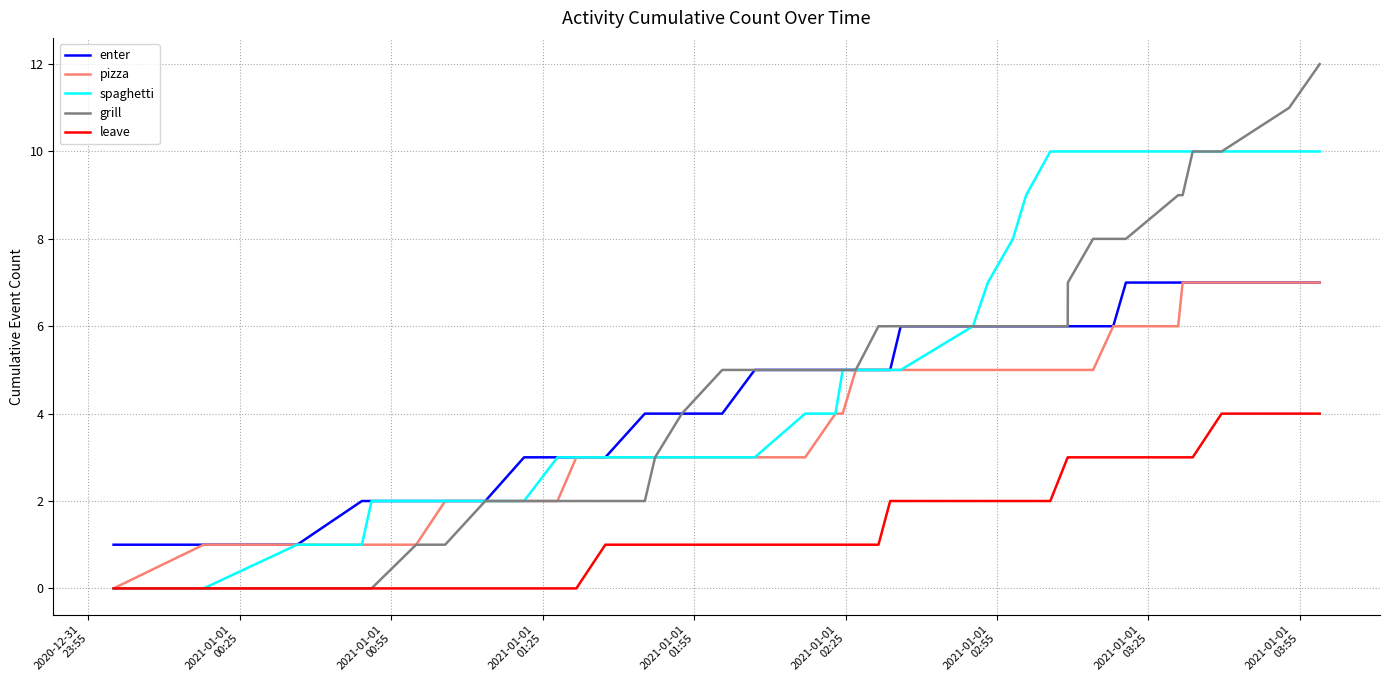

Which series has the largest total across all categories?

spaghetti